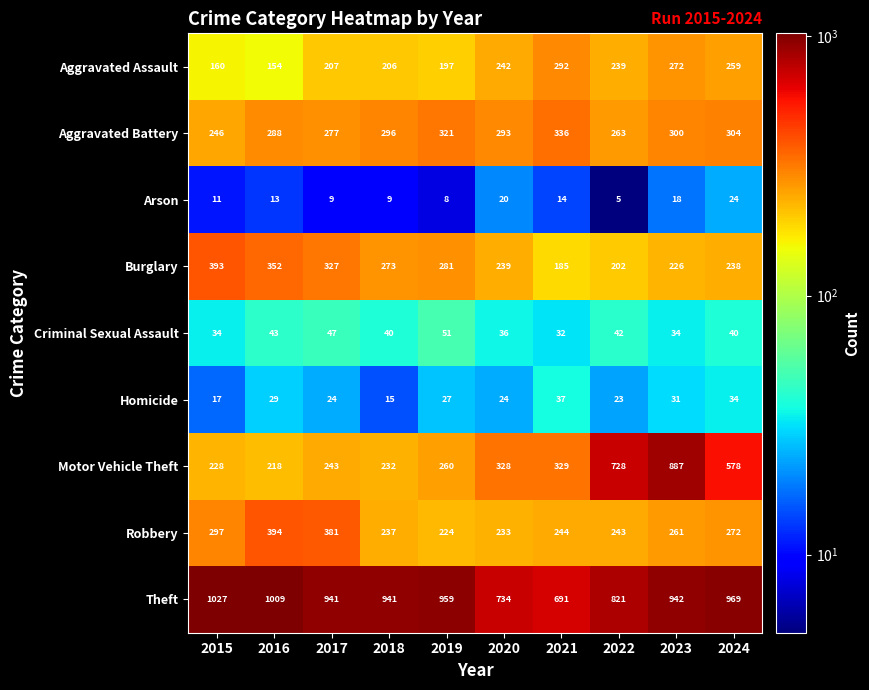

The value of Arson at 2021 is 21. True or false?

False